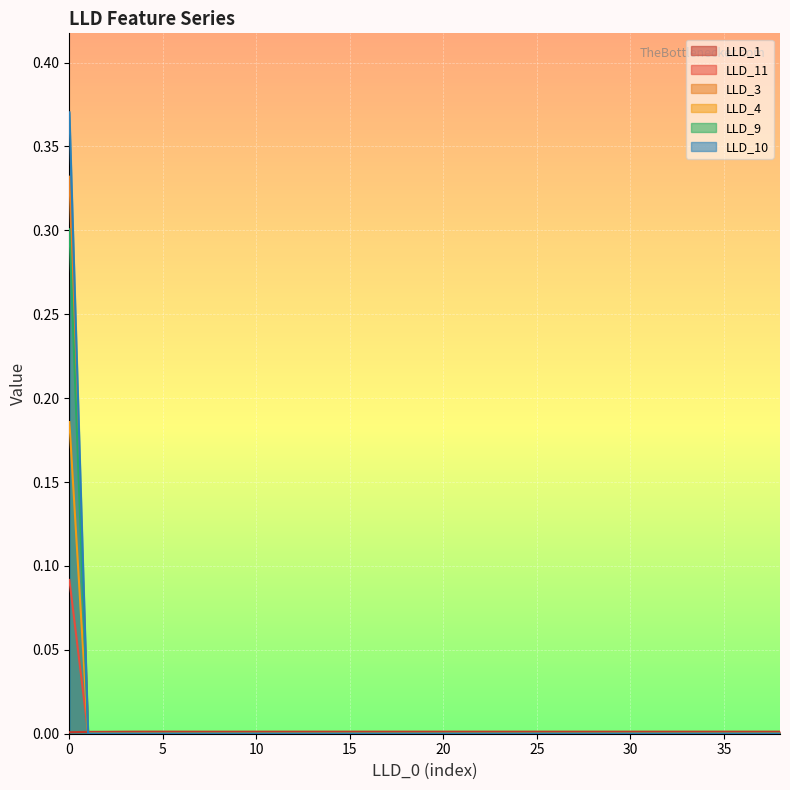

The LLD_9 series shows 0.1 at 19. True or false?

False